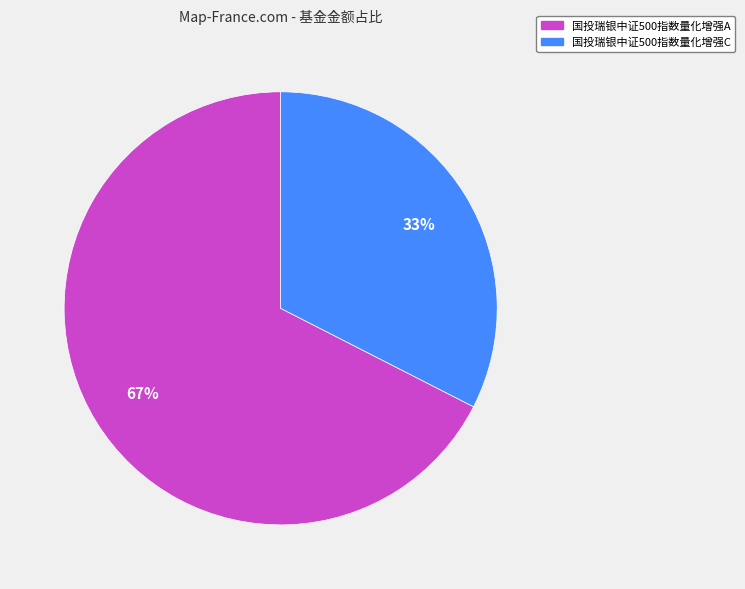

Which slice is the largest?

国投瑞银中证500指数量化增强A